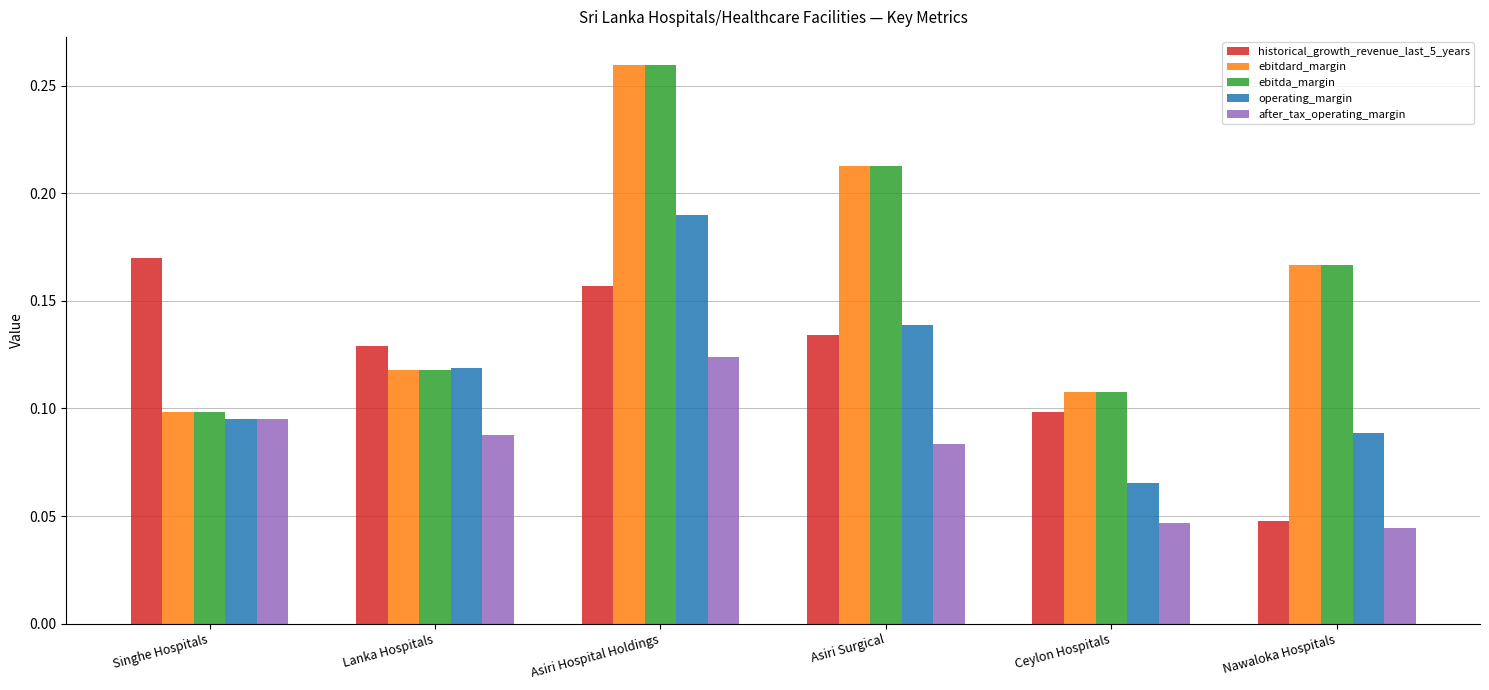

At which label is ebitdard_margin closest to 0?

Singhe Hospitals